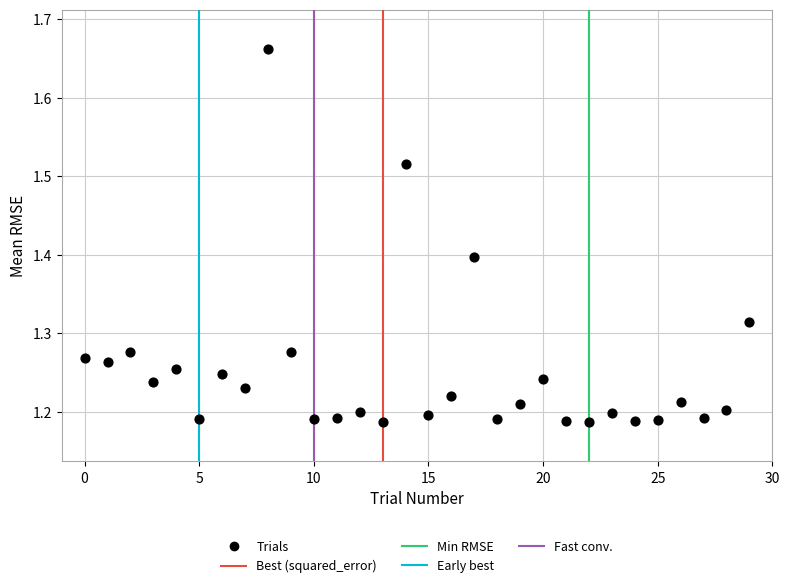

What is the range of Y values (max minus min)?

0.5